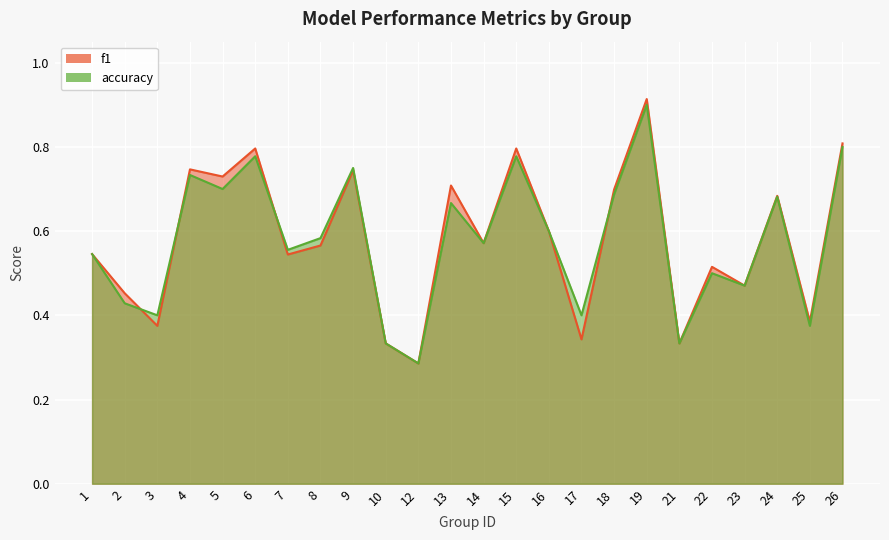

Where is the first local maximum for f1?

4